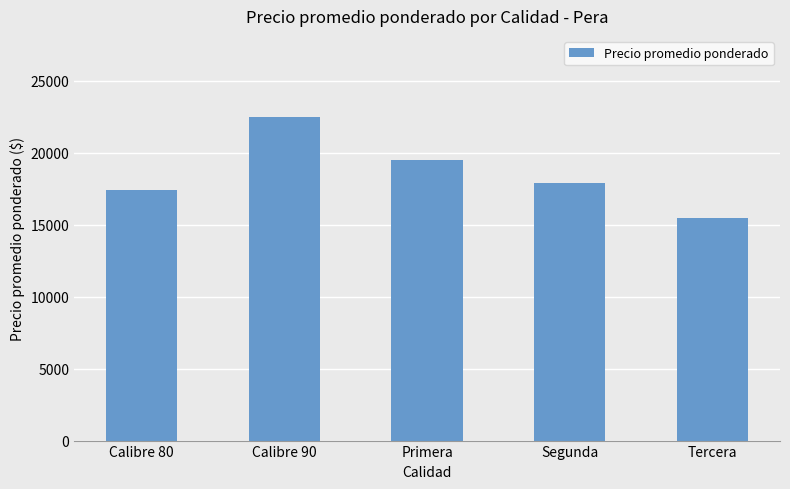

What is the approximate value at Primera, to the nearest 10?

19500